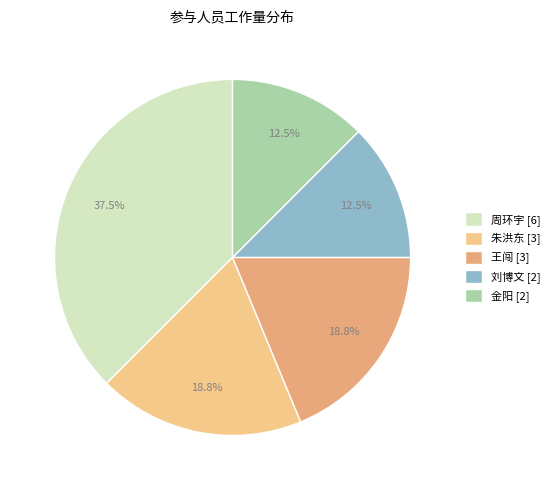

Which has a higher value, 金阳 or 朱洪东?

朱洪东